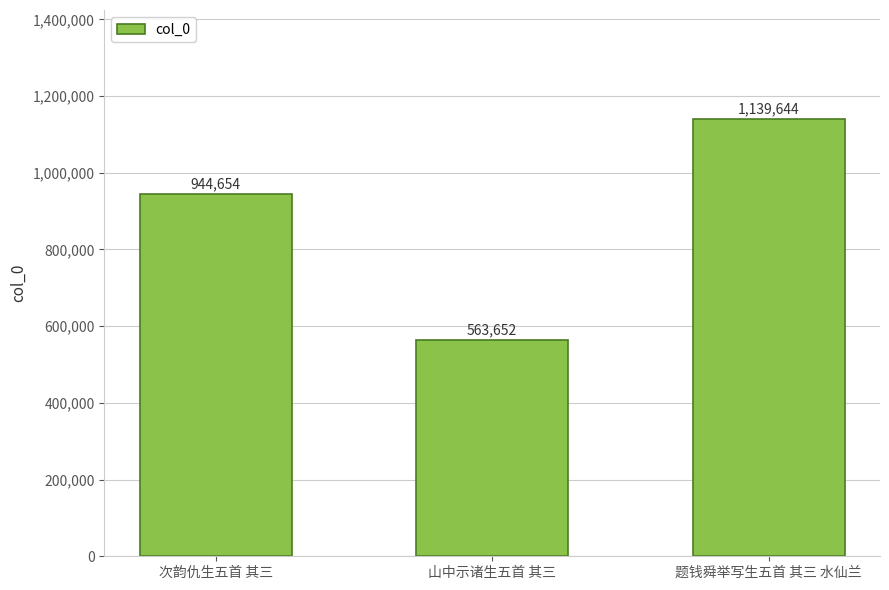

Reading right to left, extract all data points from this chart.

题钱舜举写生五首 其三 水仙兰=1139644	山中示诸生五首 其三=563652	次韵仇生五首 其三=944654